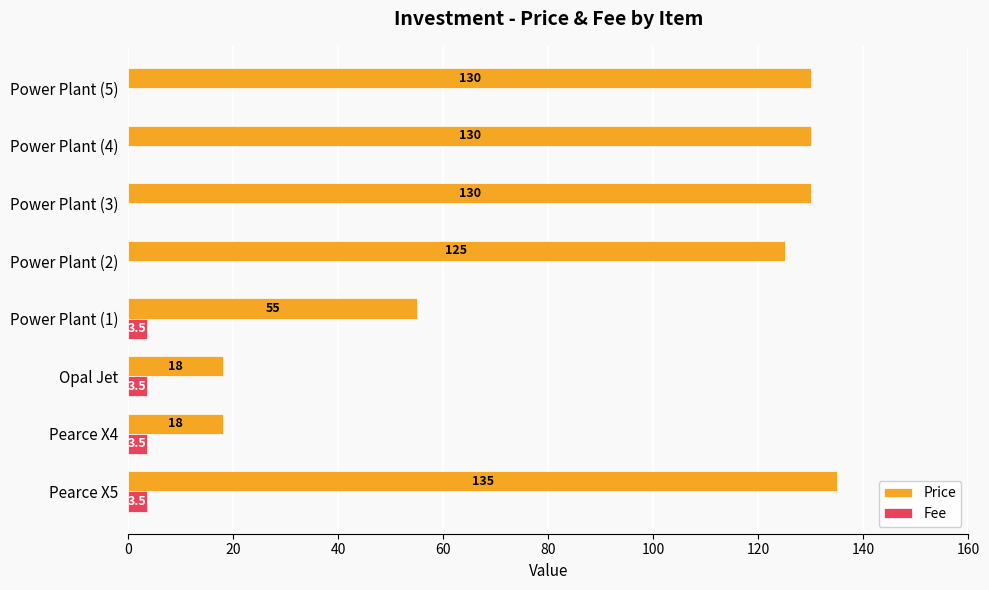

What is the sum of all Price values?

741.0